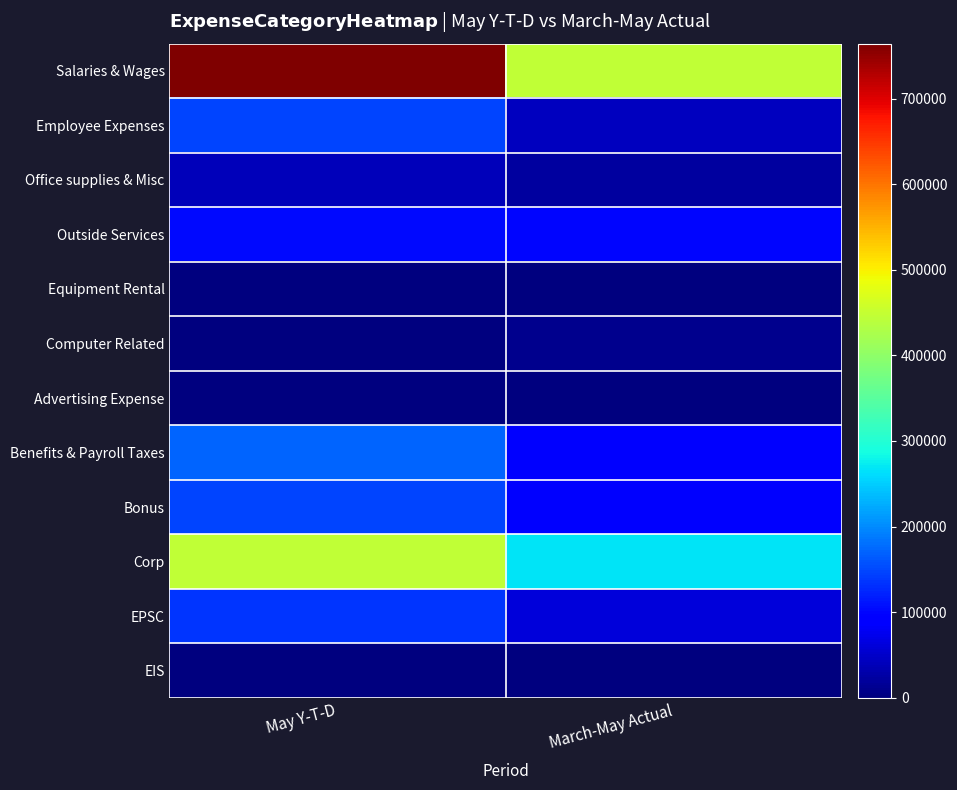

At how many categories does at least one series exceed 19475?

2